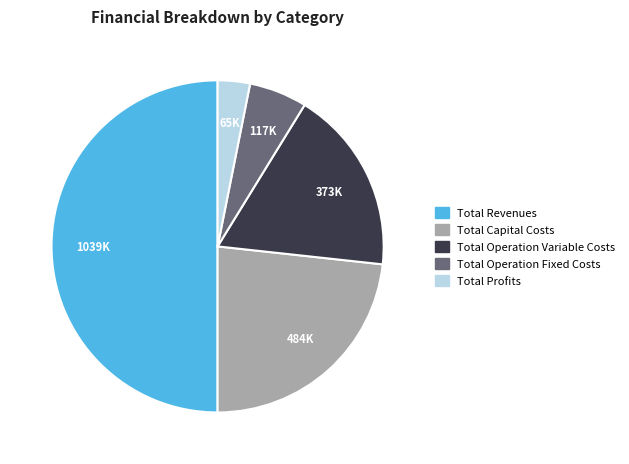

Do Total Revenues and Total Operation Variable Costs together represent more than half of the pie?

Yes